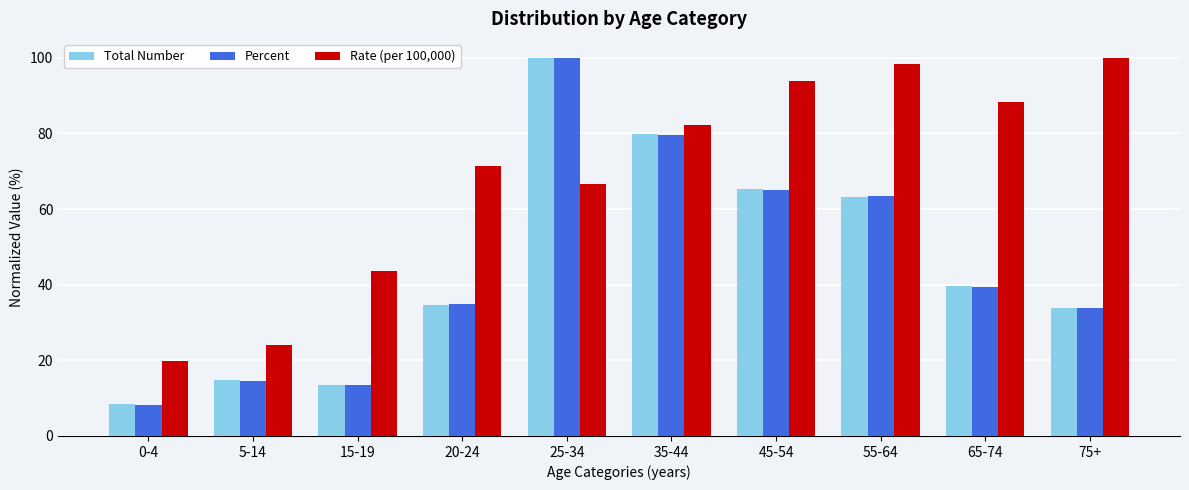

What is the value of the Percent bar at the 10th from the left?

33.9